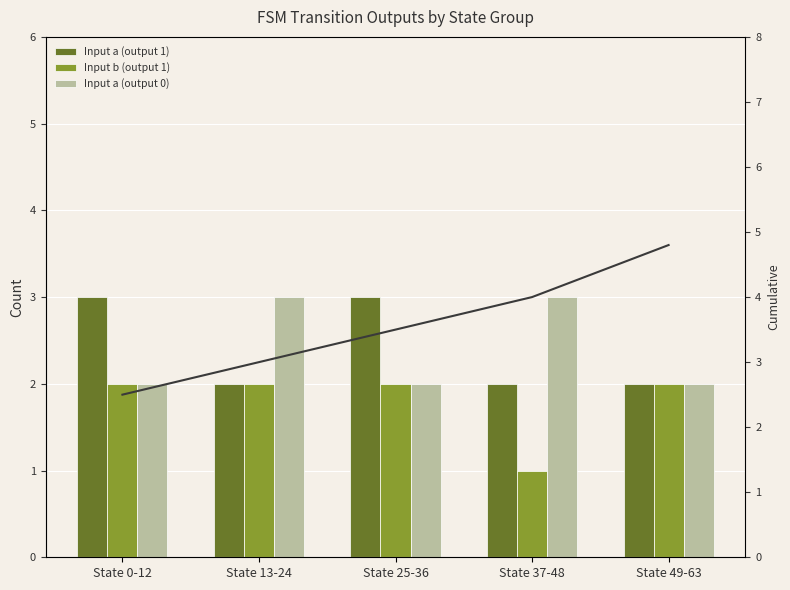

Reading left to right, what are all the values shown in this chart?

Input a (output 1): State 0-12=3.0	State 13-24=2.0	State 25-36=3.0	State 37-48=2.0	State 49-63=2.0
Input b (output 1): State 0-12=2.0	State 13-24=2.0	State 25-36=2.0	State 37-48=1.0	State 49-63=2.0
Input a (output 0): State 0-12=2.0	State 13-24=3.0	State 25-36=2.0	State 37-48=3.0	State 49-63=2.0
Cumulative trend: State 0-12=2.5	State 13-24=3.0	State 25-36=3.5	State 37-48=4.0	State 49-63=4.8